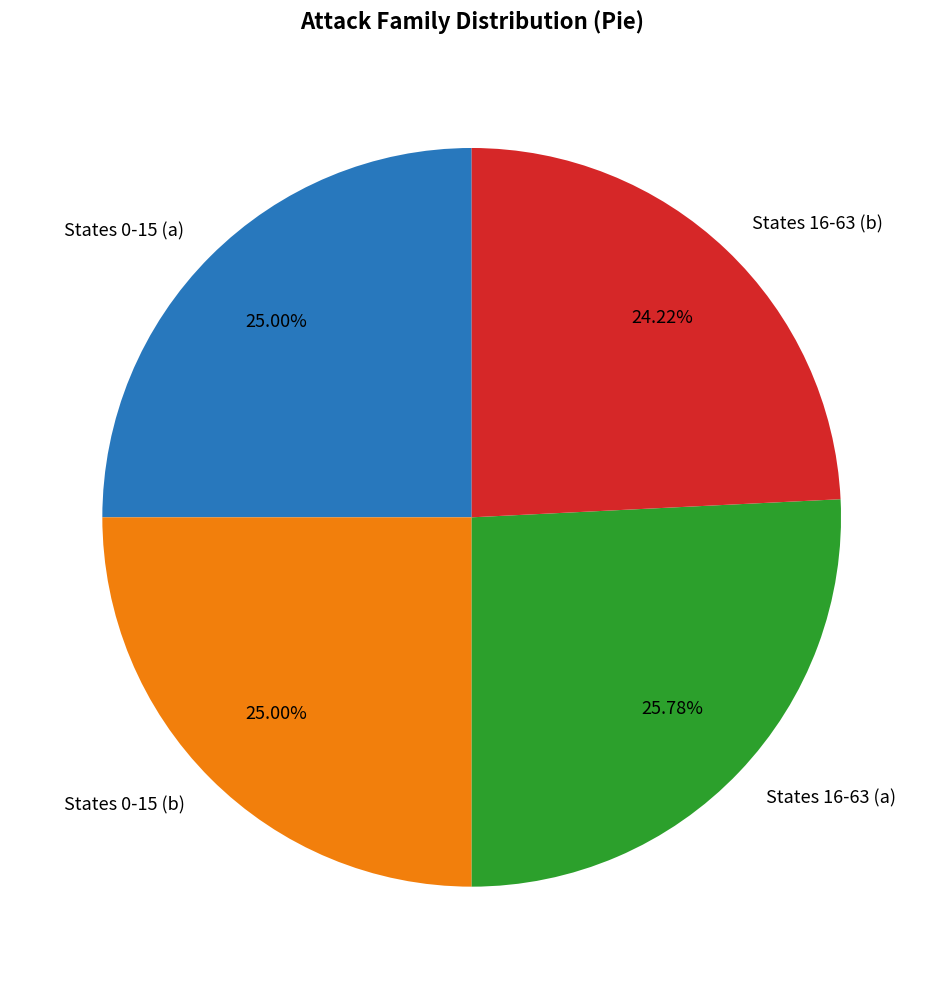

To the nearest percent, what is the difference between the largest and smallest slice percentages?

2%